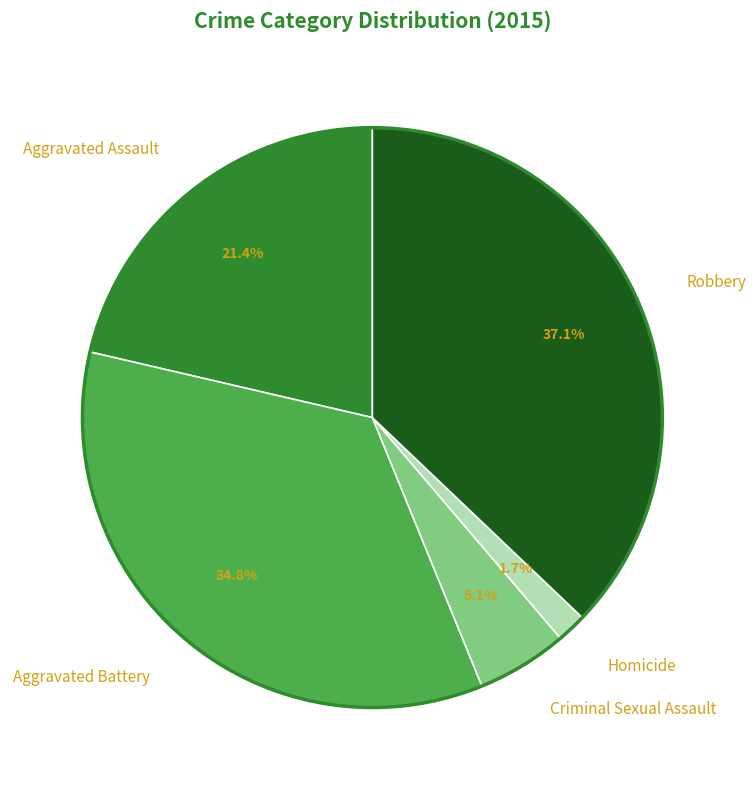

Does Aggravated Assault represent more than half of the total?

No